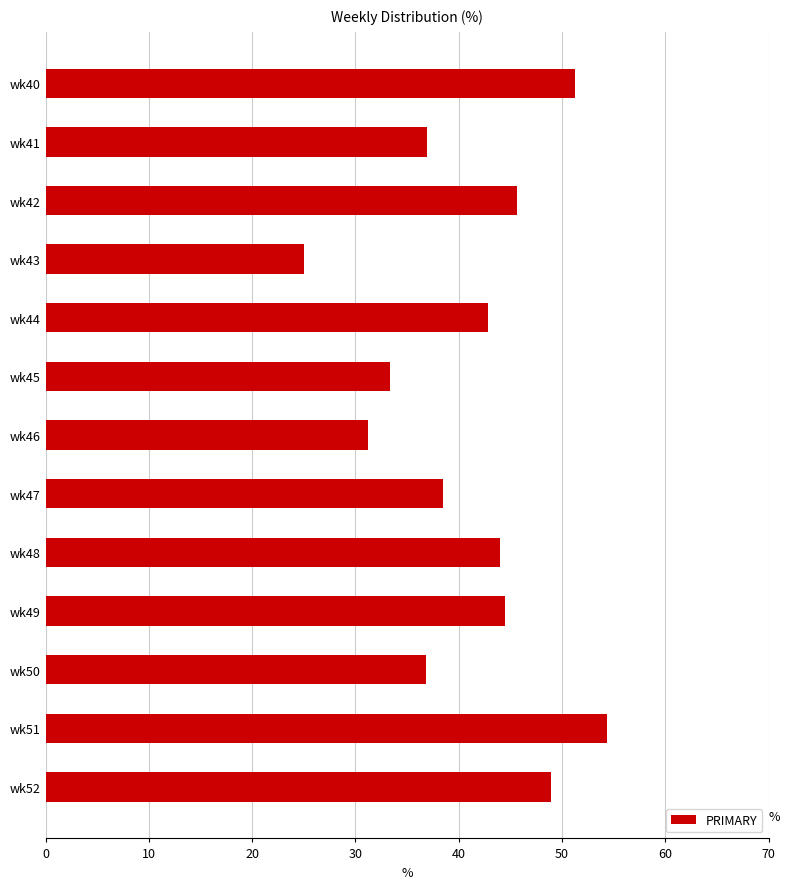

What is the difference between the maximum and minimum values?

29.3